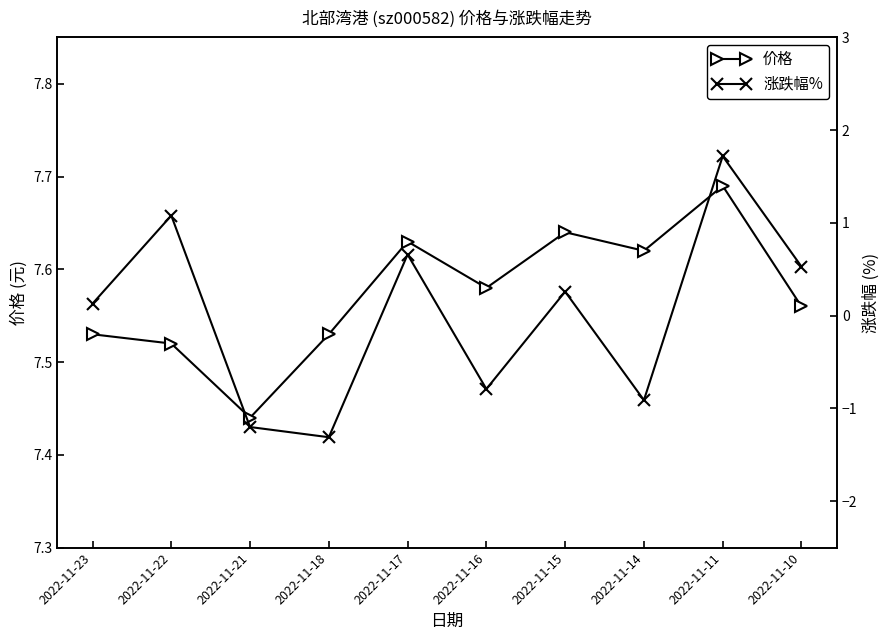

True or false: 涨跌幅% and 价格 cross at least once.

False